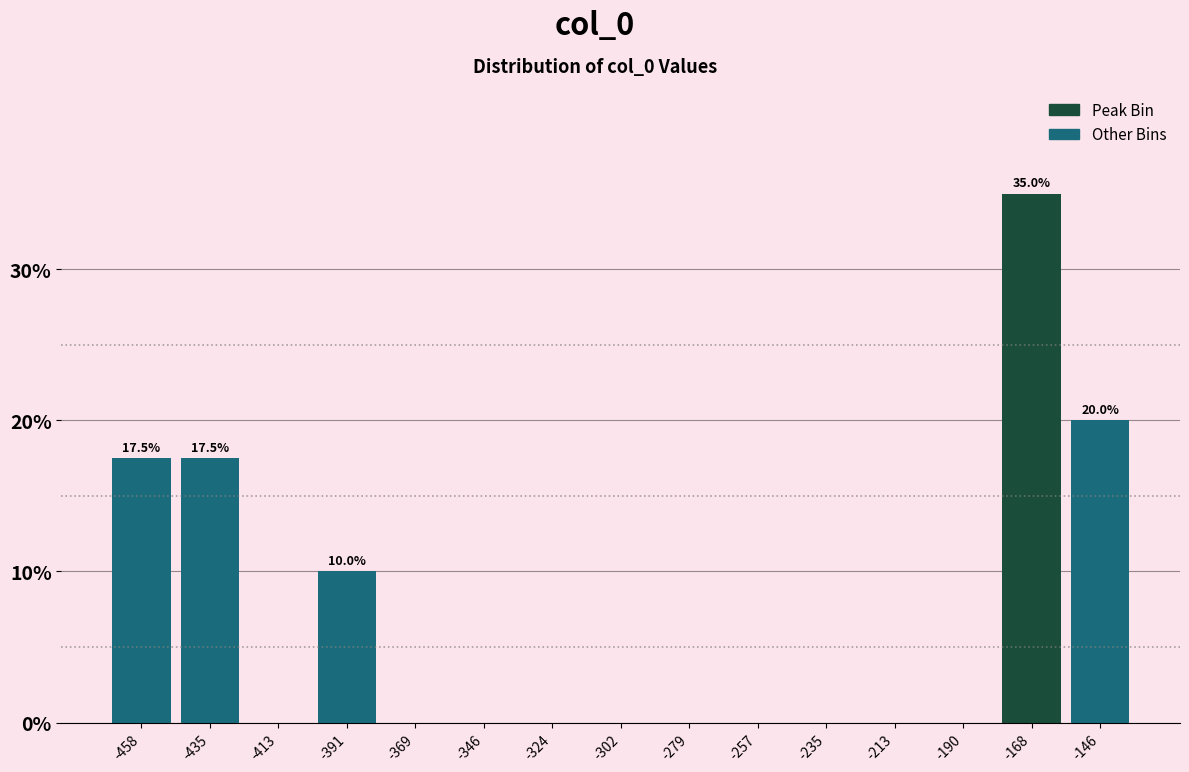

Which range on the x-axis has the tallest bar?

-180 to -155